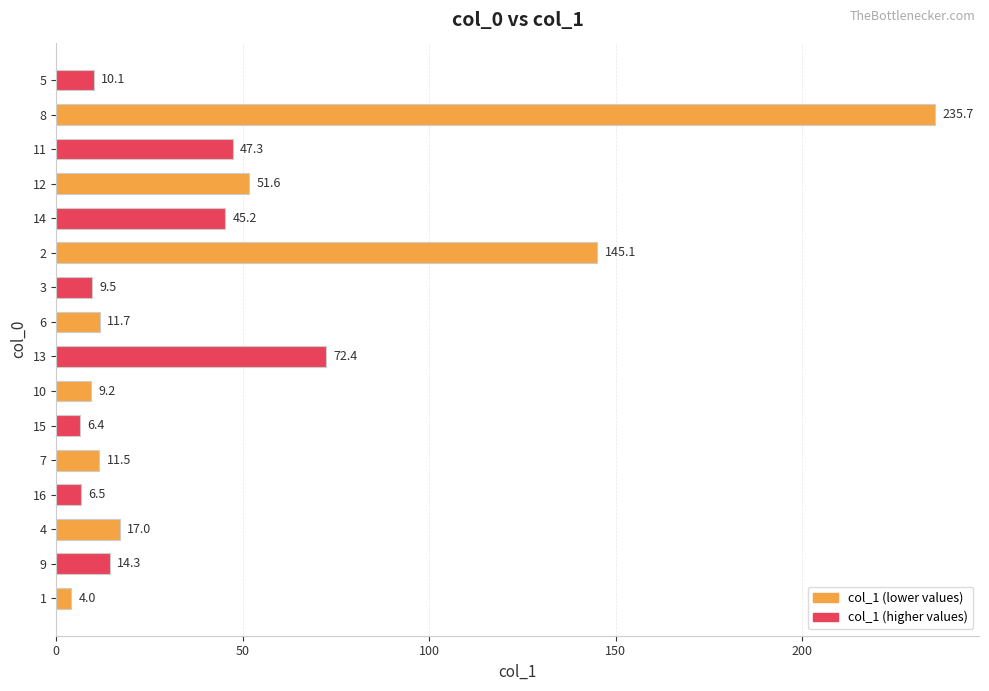

What is the difference between the maximum and second lowest values?

229.3